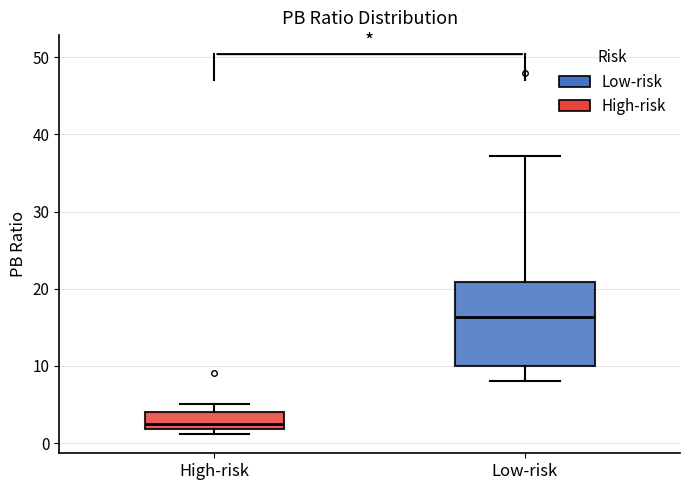

Which box is the tallest, from its lower edge to its upper edge?

Low-risk